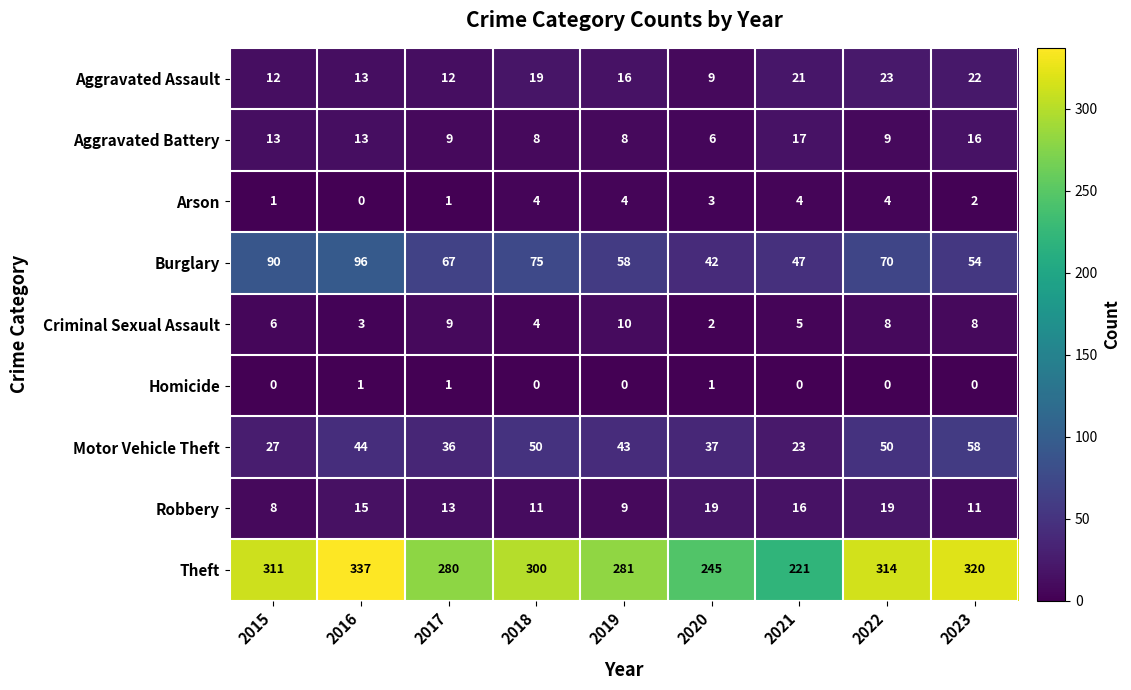

What is the maximum value shown in the chart?

337